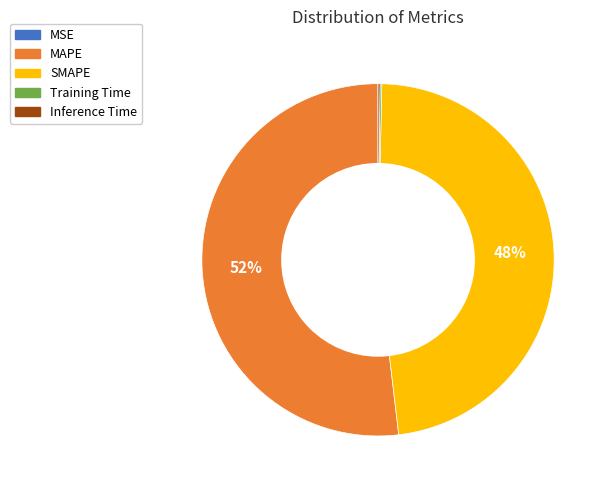

Which category has the biggest portion of the pie?

MAPE